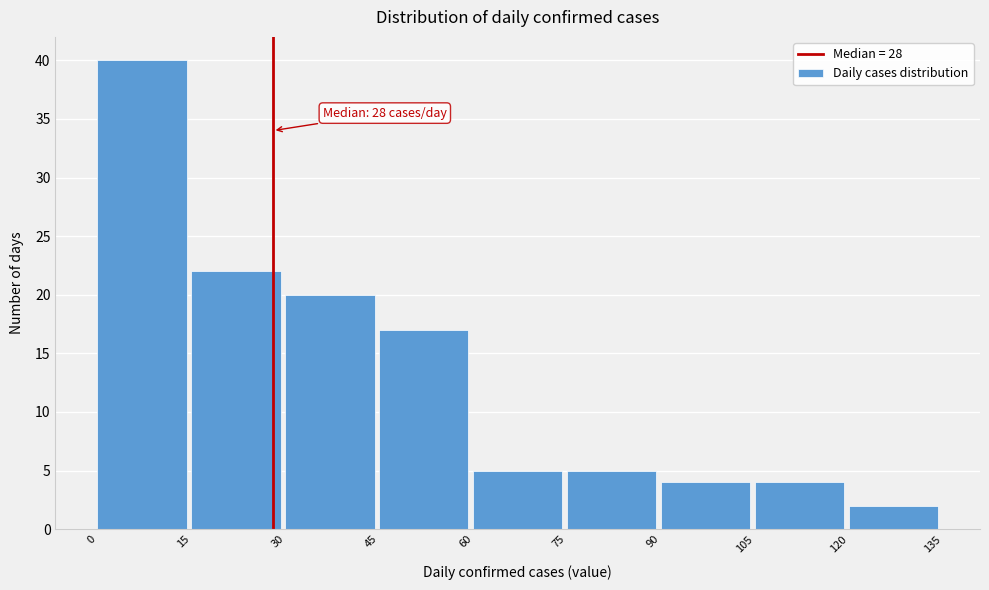

Over which range of the x-axis is the bar tallest?

0 to 15